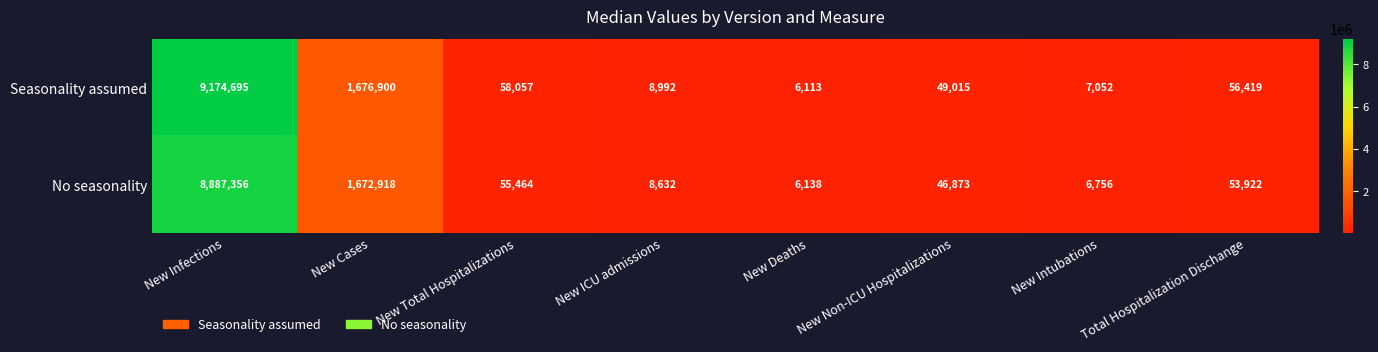

True or false: No seasonality has a value of 6756 at New Intubations.

True